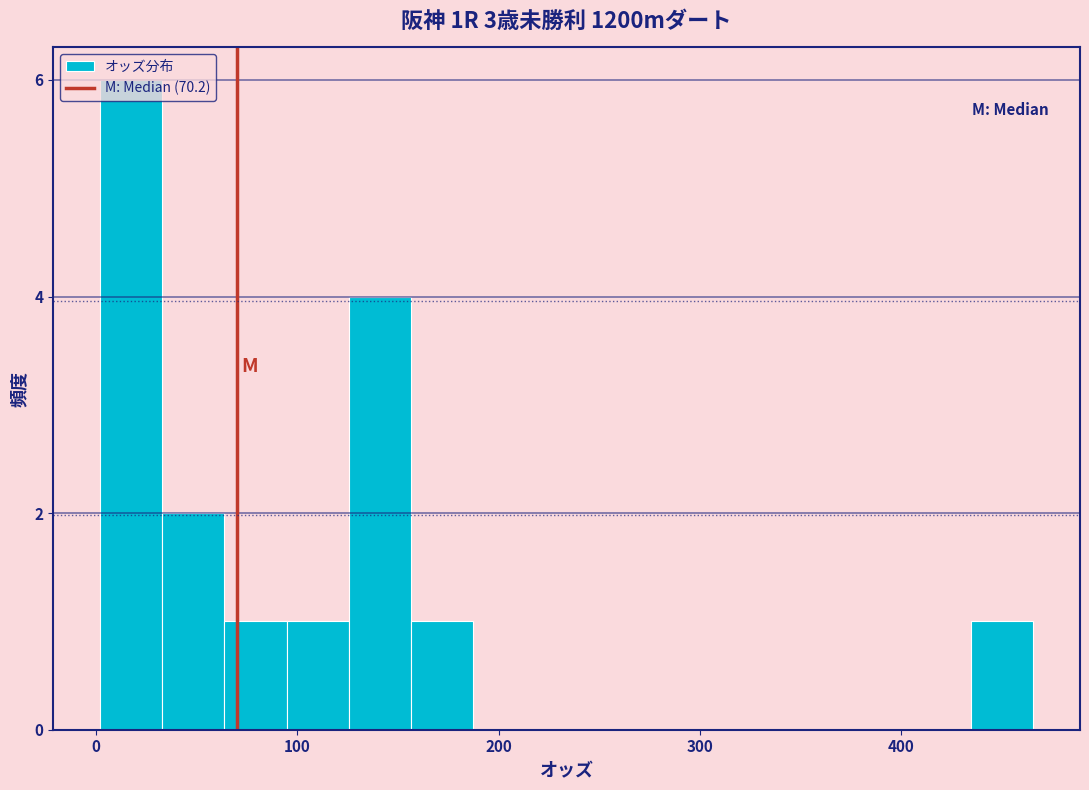

Read against the x-axis, roughly where is the centre of the tallest bar?

20